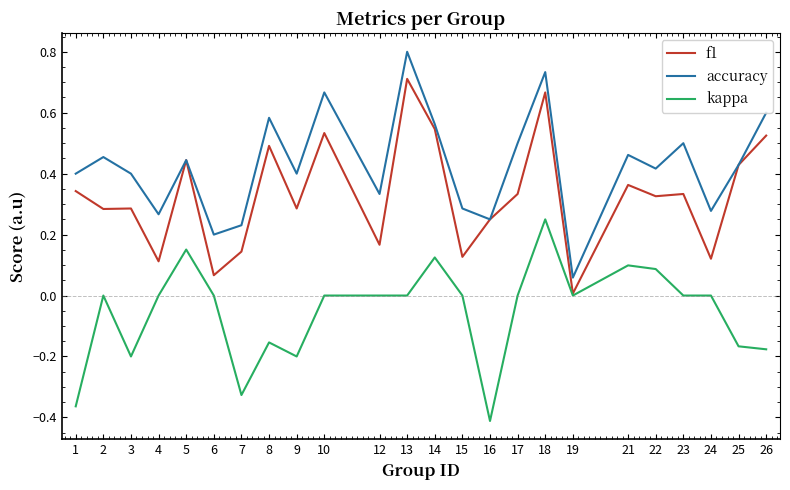

What are all the series names shown in the legend?

f1, accuracy, kappa